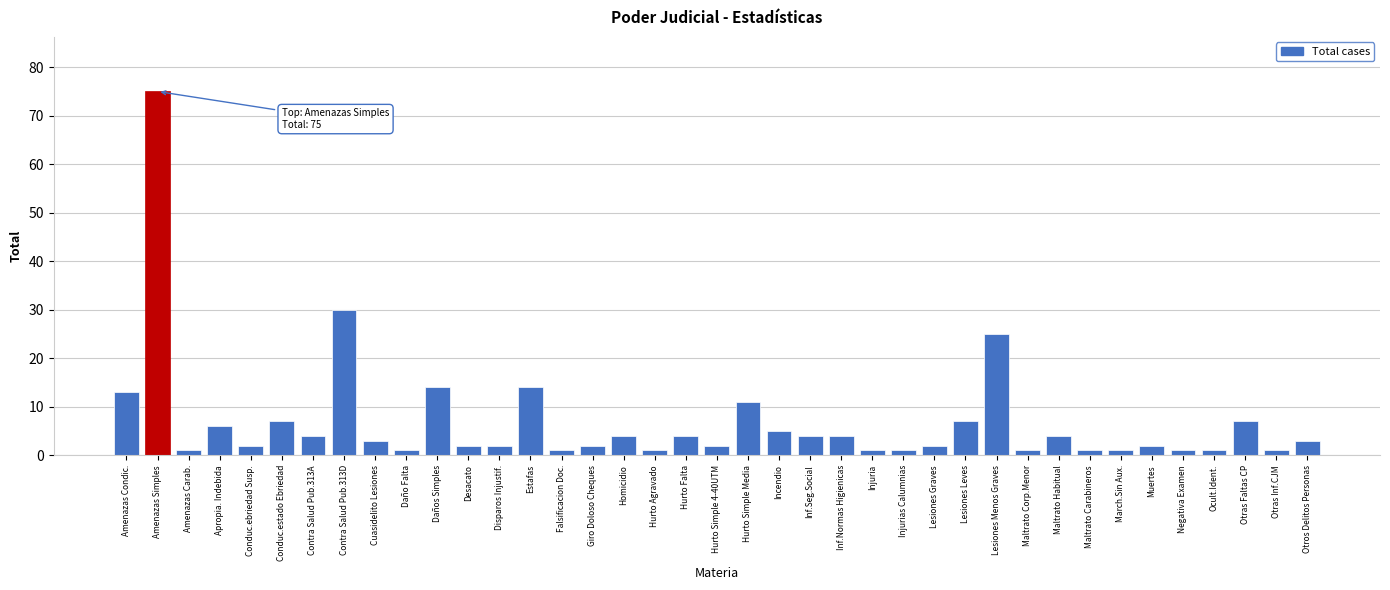

Which has a higher value, Lesiones Leves or Injurias Calumnias?

Lesiones Leves